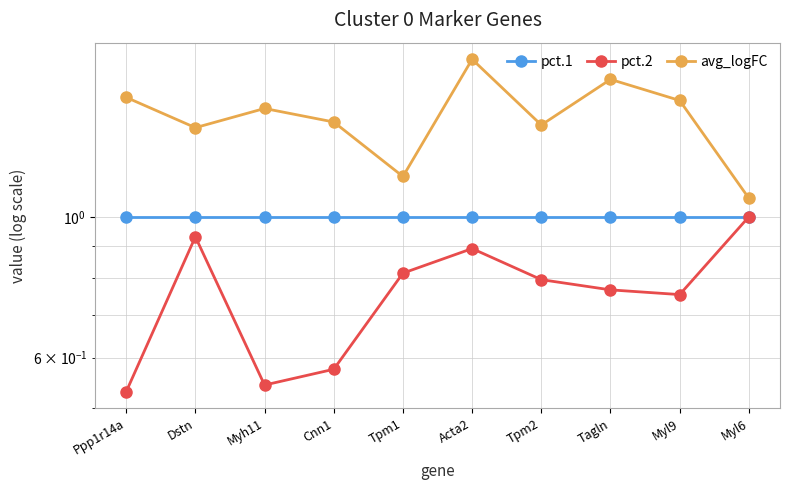

True or false: pct.1 and pct.2 intersect in this chart.

False